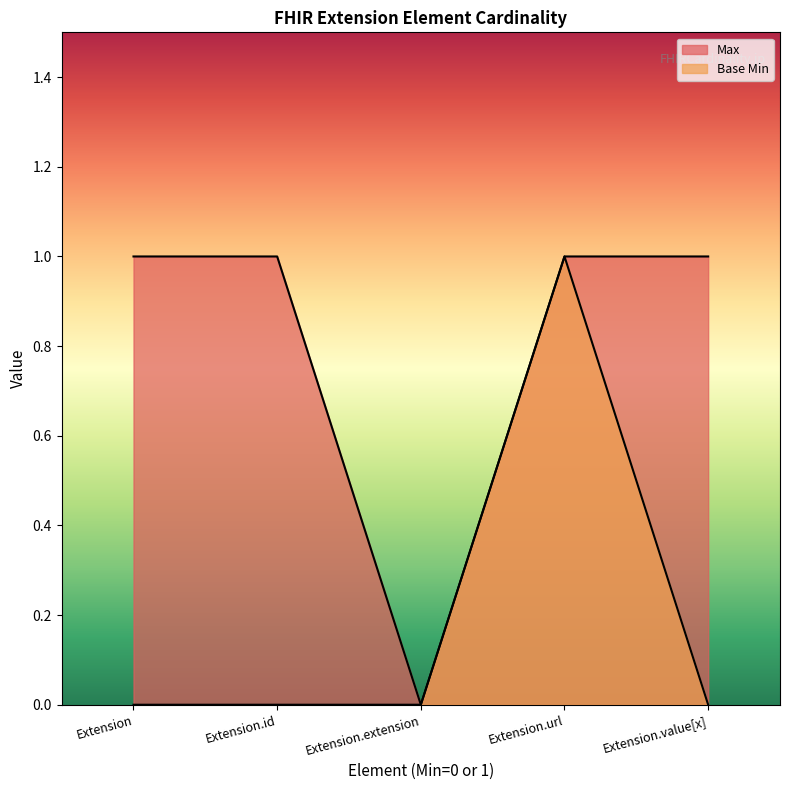

At Extension, list the series in order from smallest to largest.

Base Min, Max